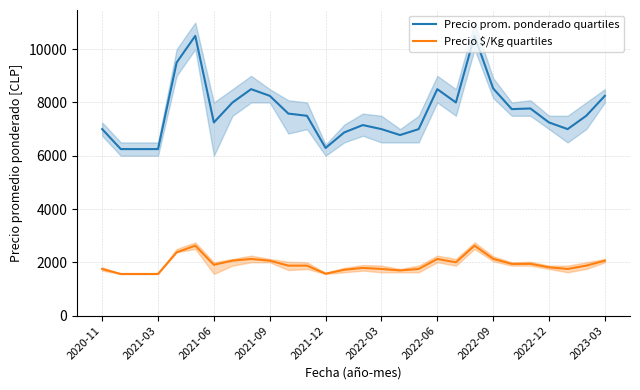

The value of Precio $/Kg quartiles at 2022-09 is 3746. True or false?

False